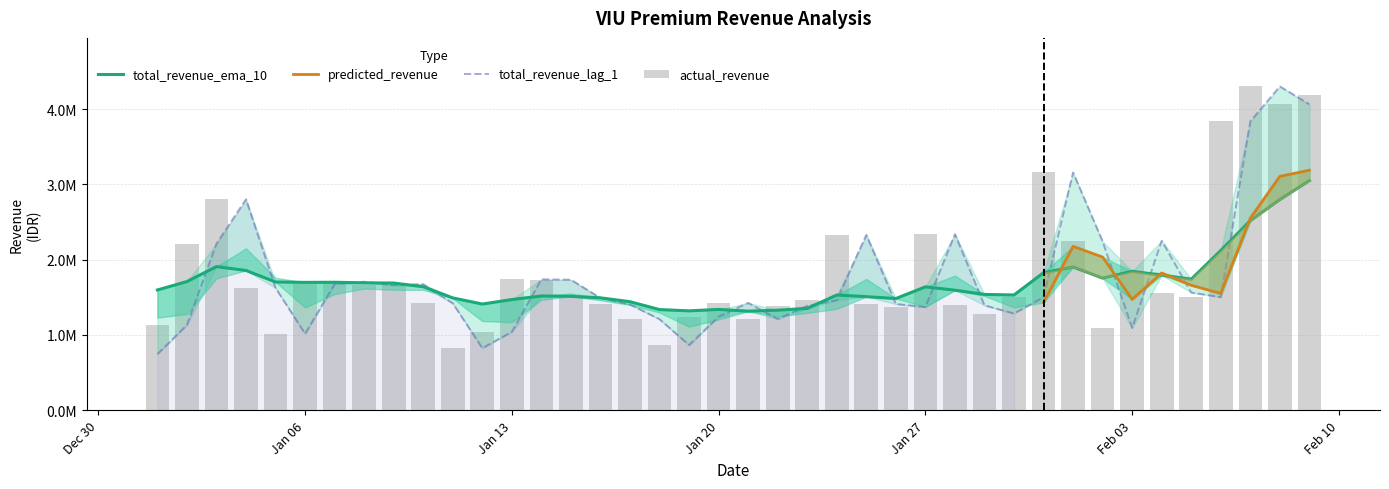

Is the value of total_revenue_ema_10 at 2025-01-14 greater than the value of actual_revenue at 2025-01-06?

No